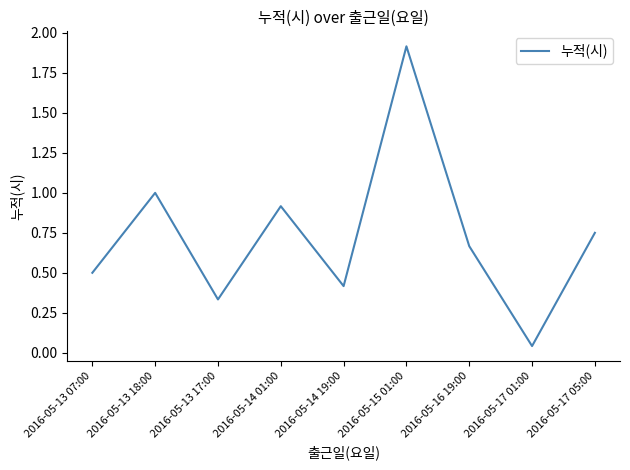

Which has a higher value, 2016-05-15 01:00 or 2016-05-14 01:00?

2016-05-15 01:00